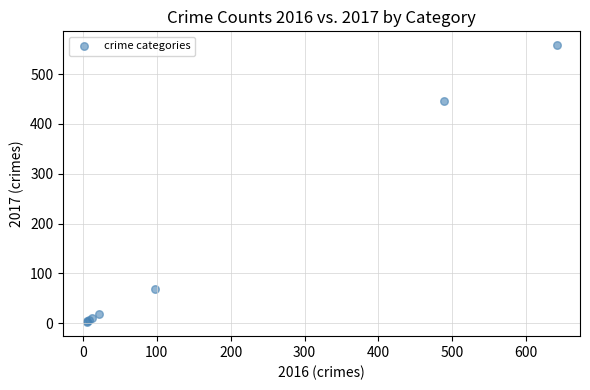

What Y value in the scatter plot is closest to 280?

447